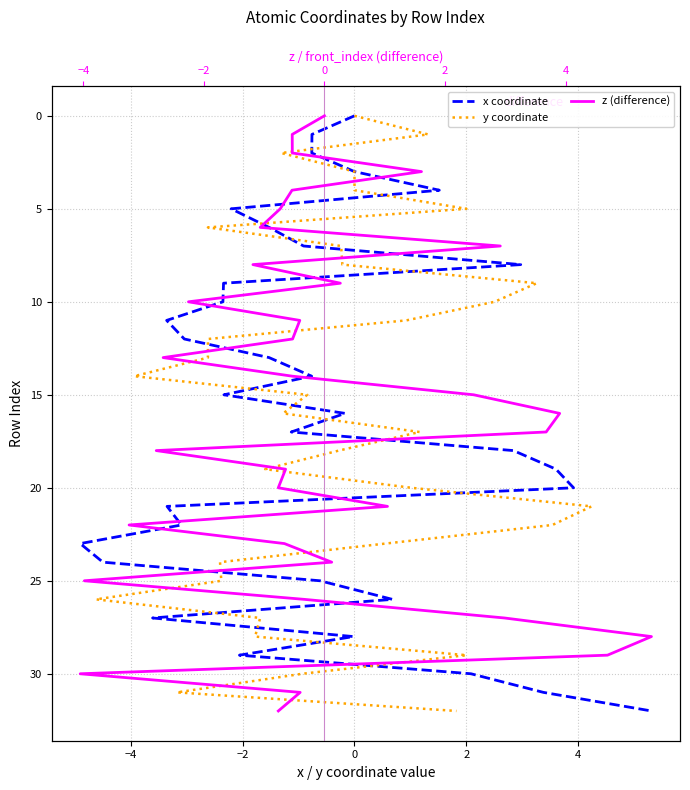

Does the chart have visible grid lines?

Yes